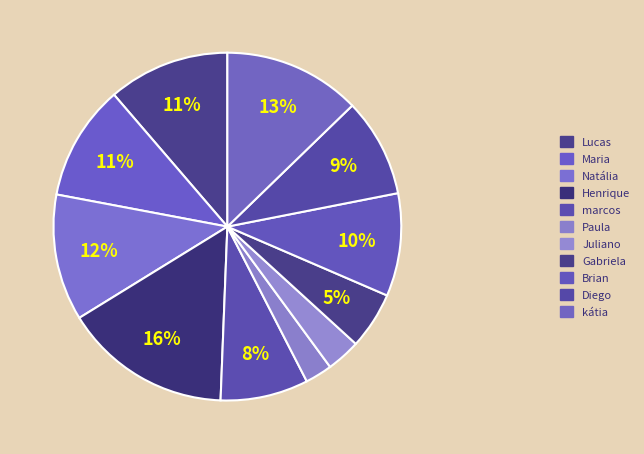

Rank the categories by value from highest to lowest.

Henrique, kátia, Natália, Lucas, Maria, Brian, Diego, marcos, Gabriela, Juliano, Paula